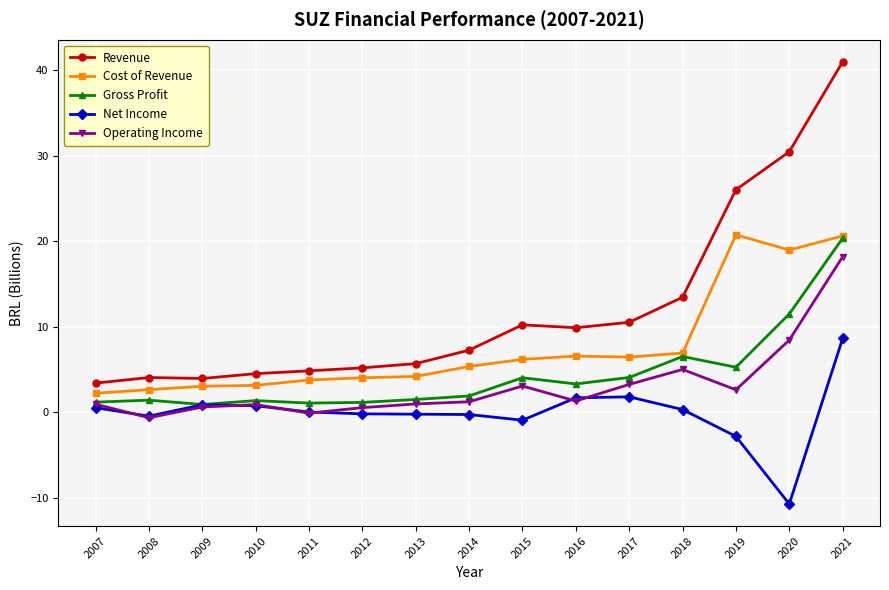

What is the total value across all series at 2010?

10.7